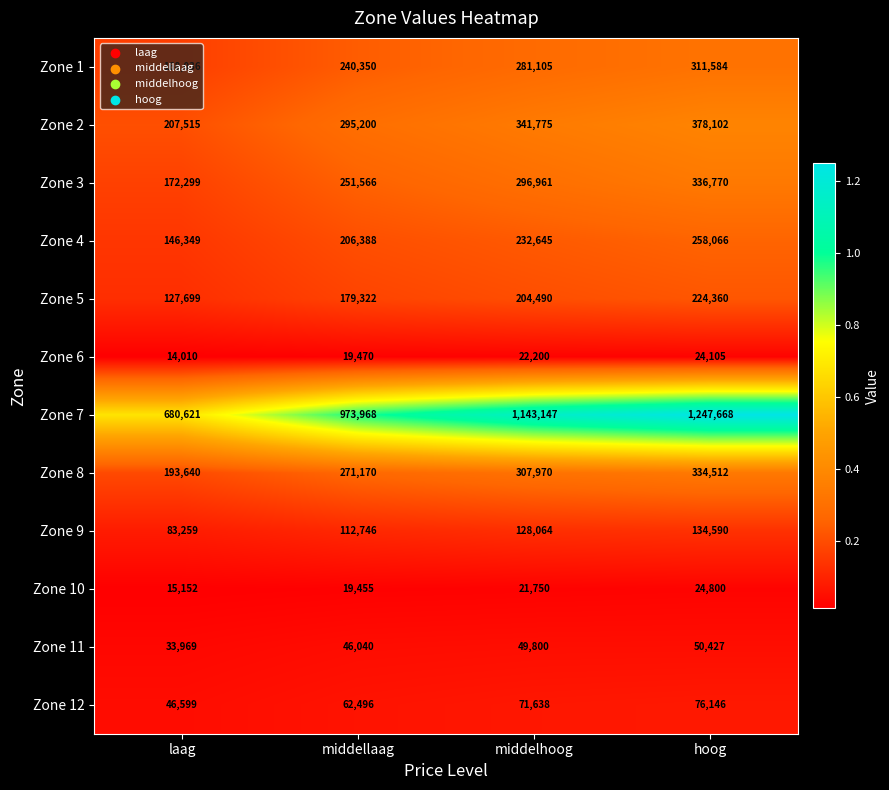

What is the difference between the maximum and minimum values in the Zone 4 series?

111717